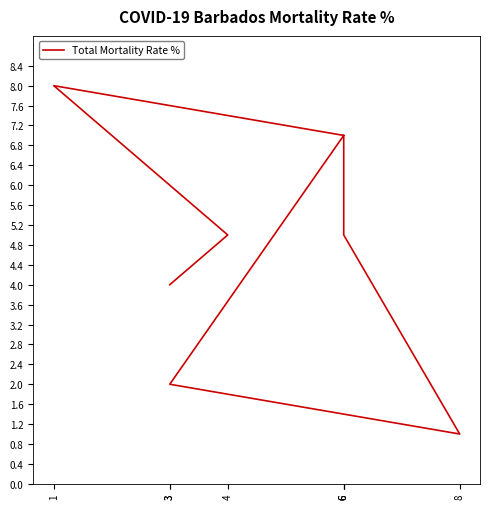

Reading left to right, extract all data points from this chart.

4	5	8	7	2	1	5	7